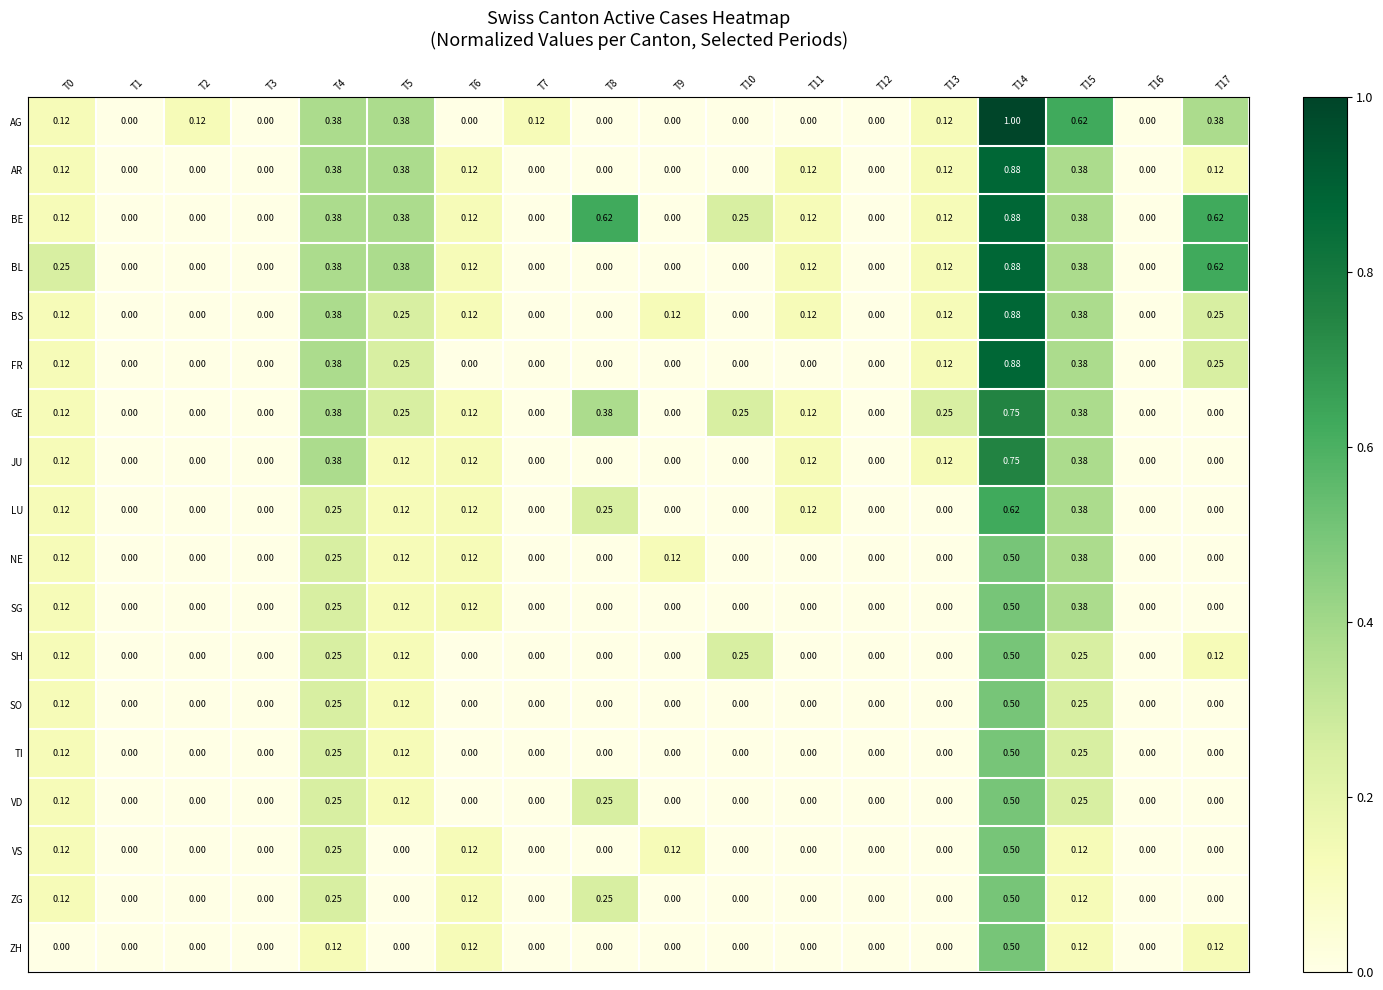

Between T10 and T11, which series saw the biggest shift?

SH